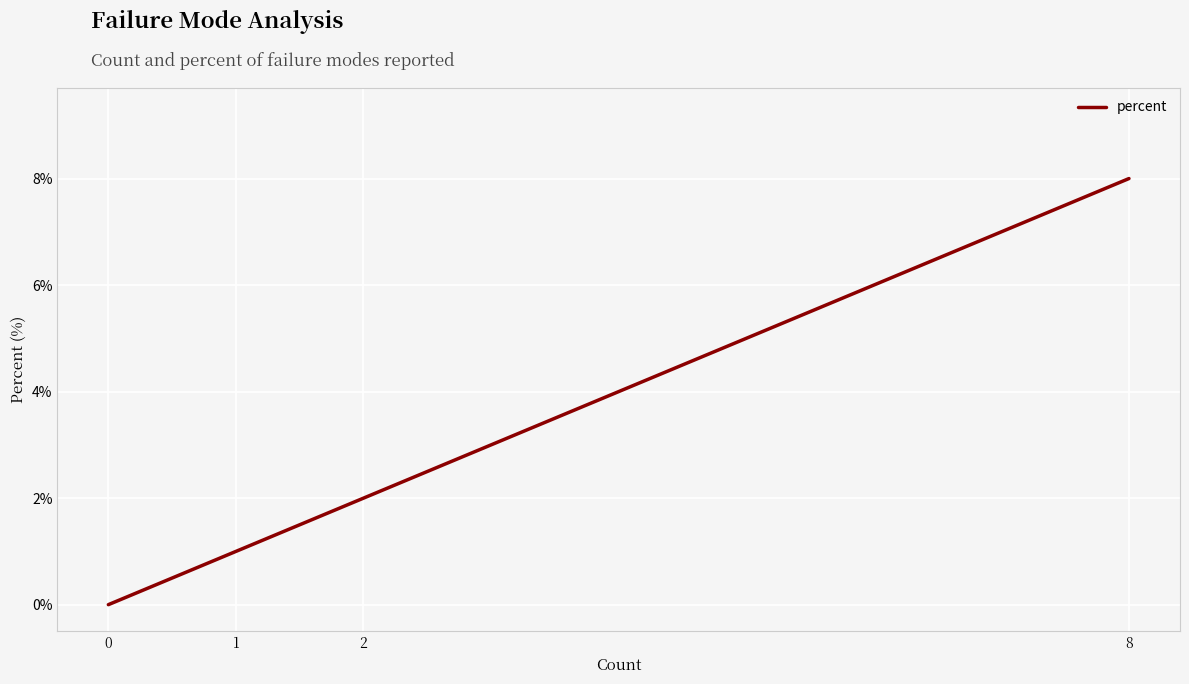

Is this an area chart (filled region under the line)?

No